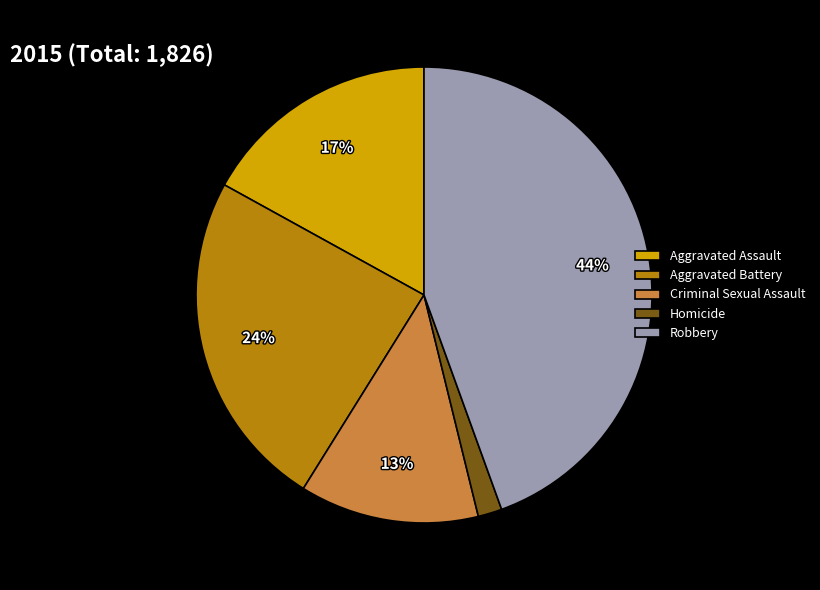

Do Homicide and Aggravated Assault together represent more than half of the pie?

No